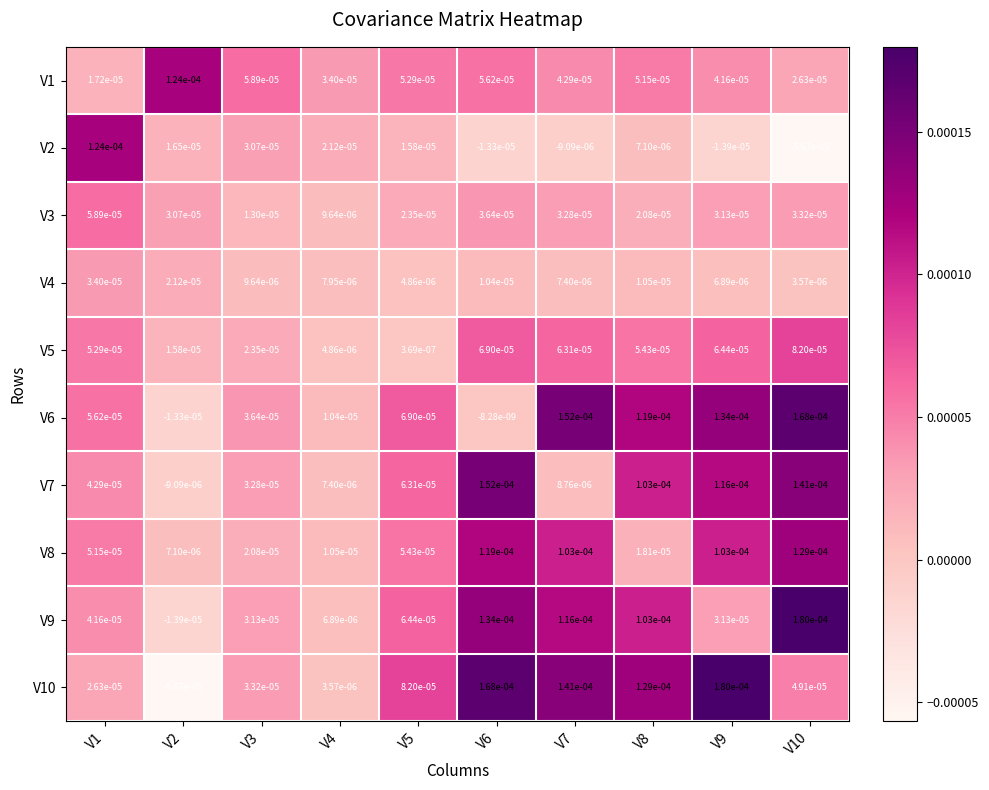

How many series are shown in this chart?

10